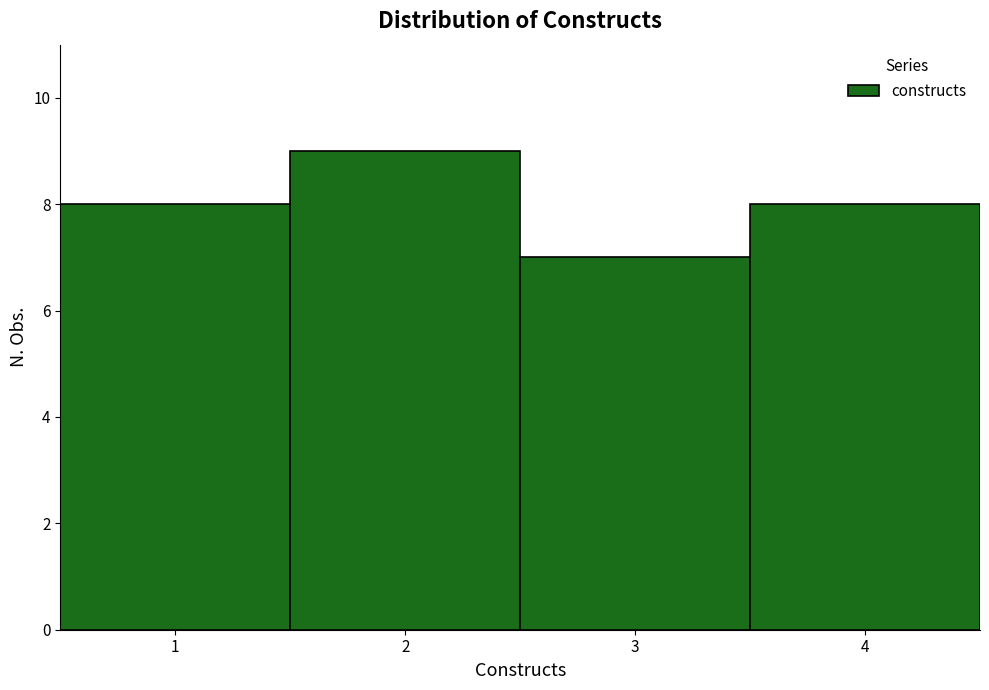

Reading left to right, list every bar in this chart as the range it spans on the x-axis followed by its height. The values are not printed on the chart, so give them approximately, as read against the axis.

0.5 to 1.5: 8
1.5 to 2.5: 9
2.5 to 3.5: 7
3.5 to 4.5: 8